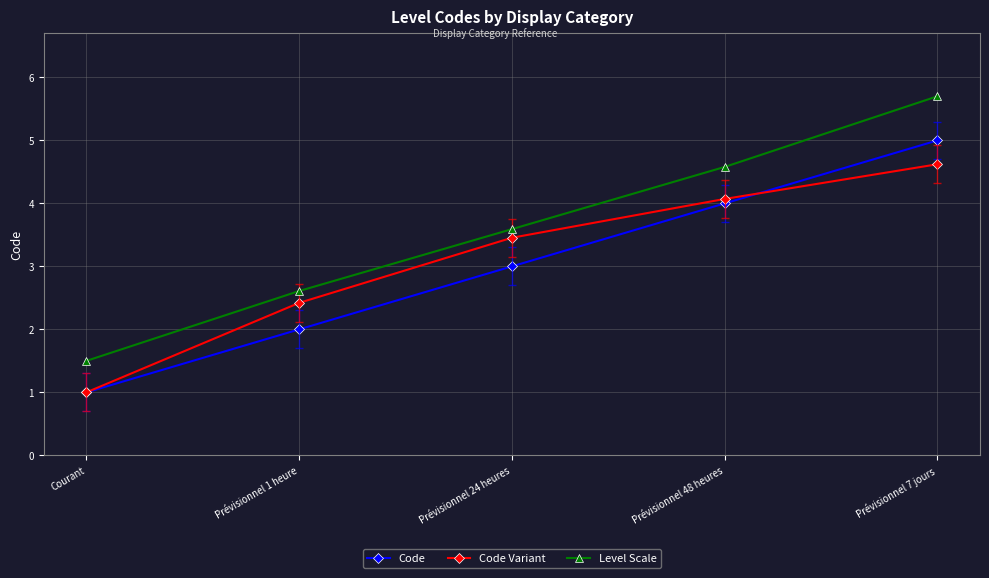

Is it true that Code Variant equals 3.5 at Prévisionnel 24 heures?

True